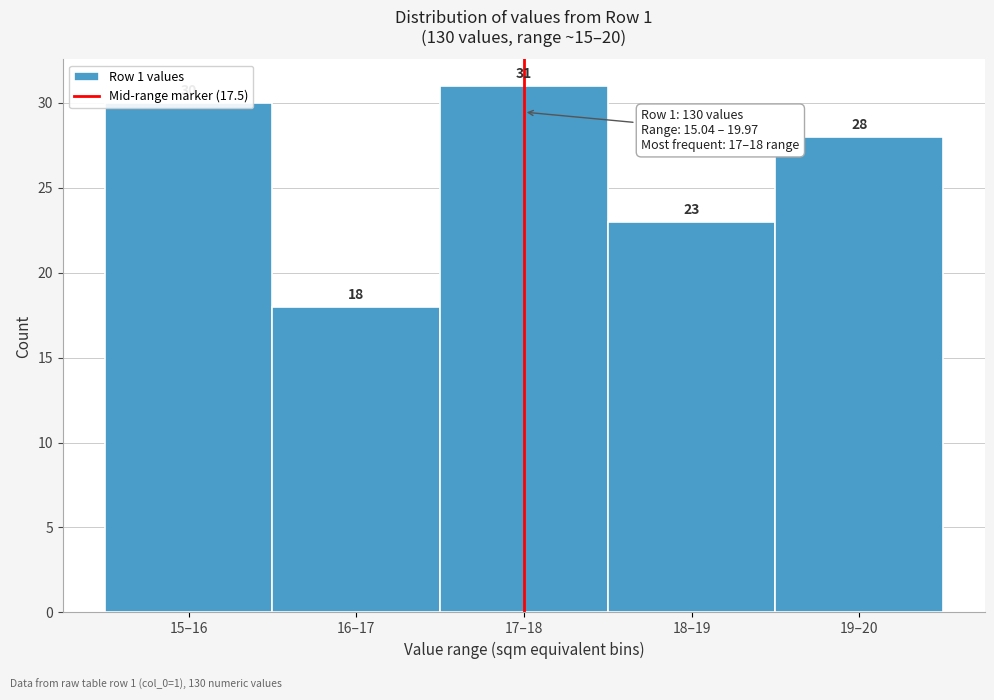

What is the ratio of the value at 19–20 to the value at 15–16?

0.9